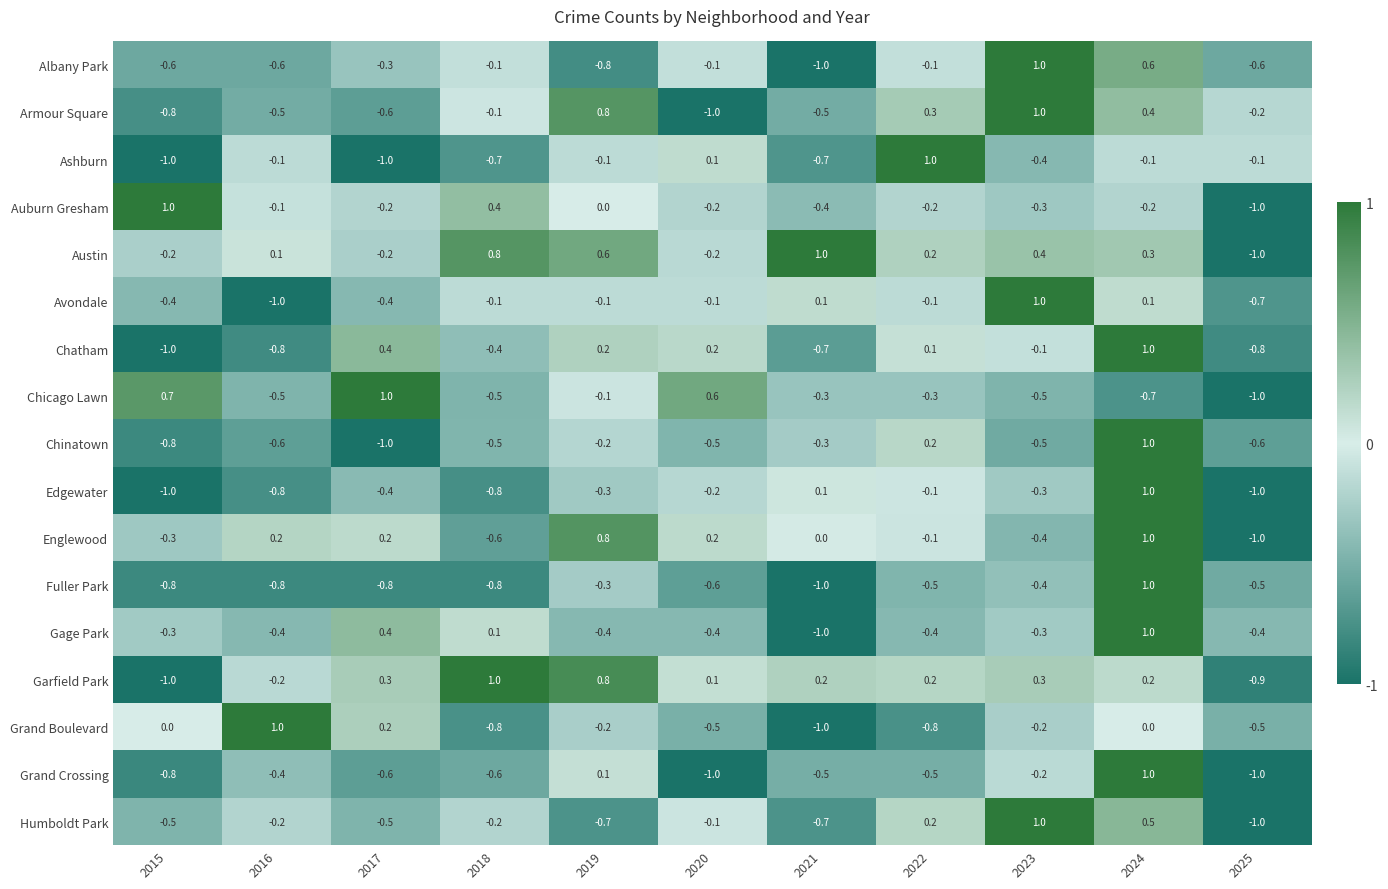

What is the total value across all series at 2017?

-3.5